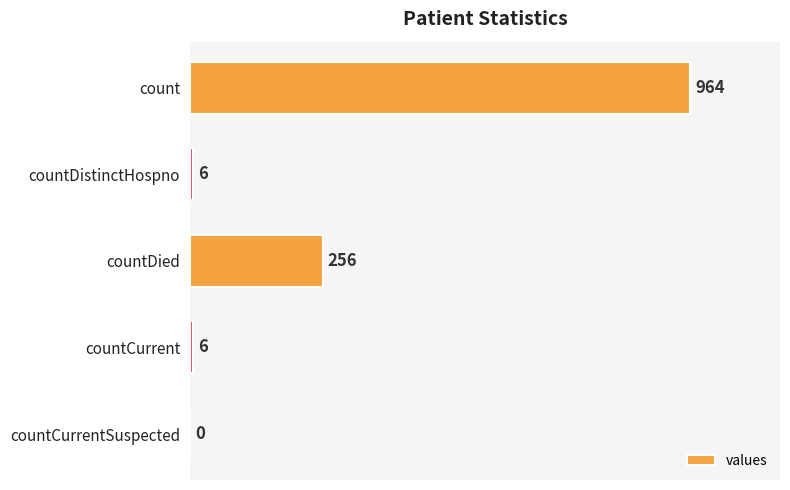

The chart shows a value of 6 at countCurrent. True or false?

True